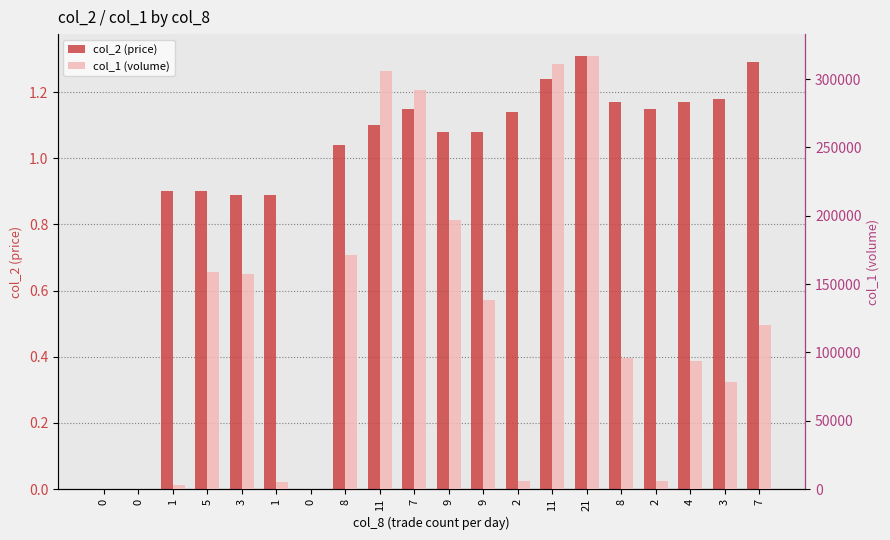

Is it true that col_2 (price) equals 1.8 at 8?

False